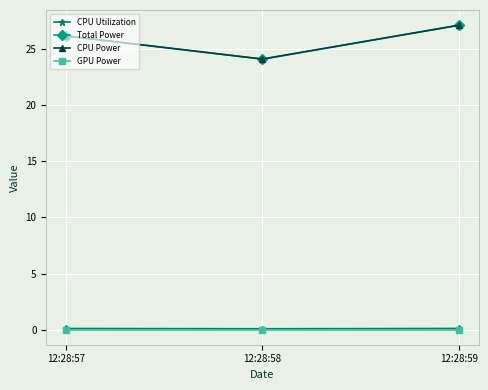

True or false: Total Power has a value of 24.1 at 12:28:58.

True